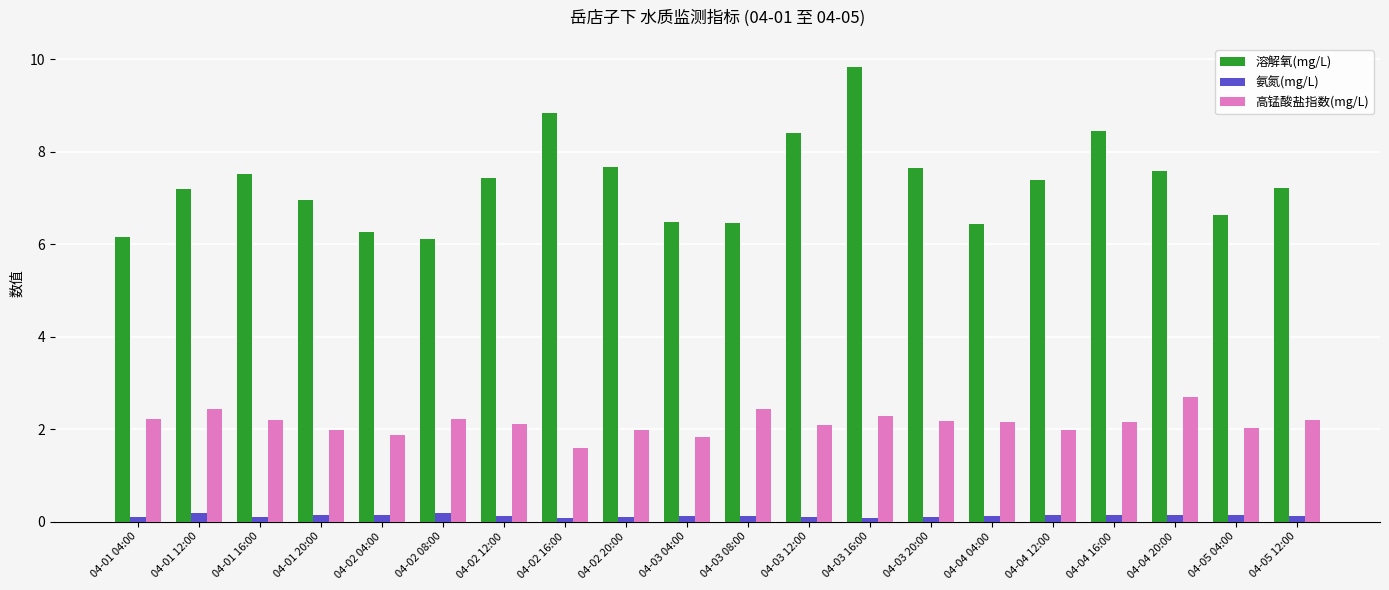

What is the lowest value of the 溶解氧(mg/L) series?

6.1